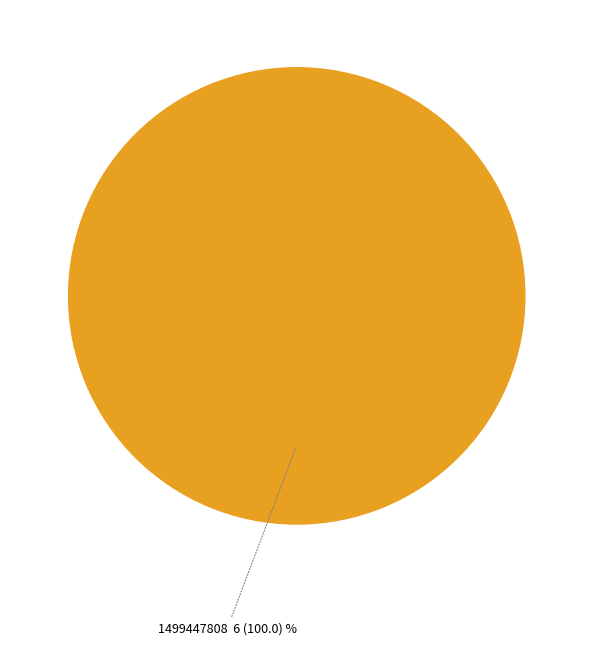

Rank the categories by value from highest to lowest.

1499447808